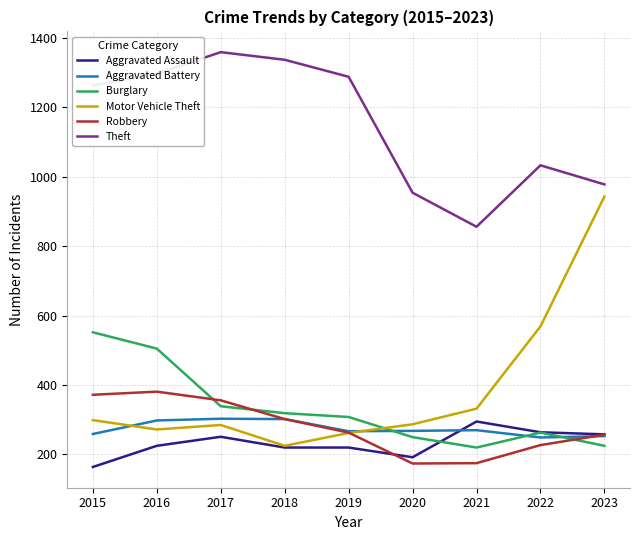

Is this an area chart (filled region under the line)?

No